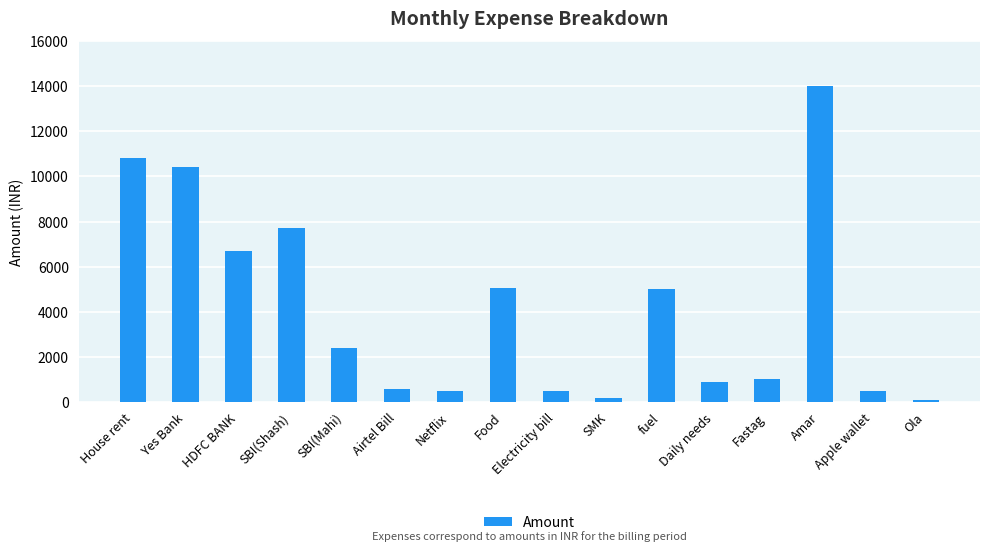

Which has a higher value, House rent or Amar?

Amar